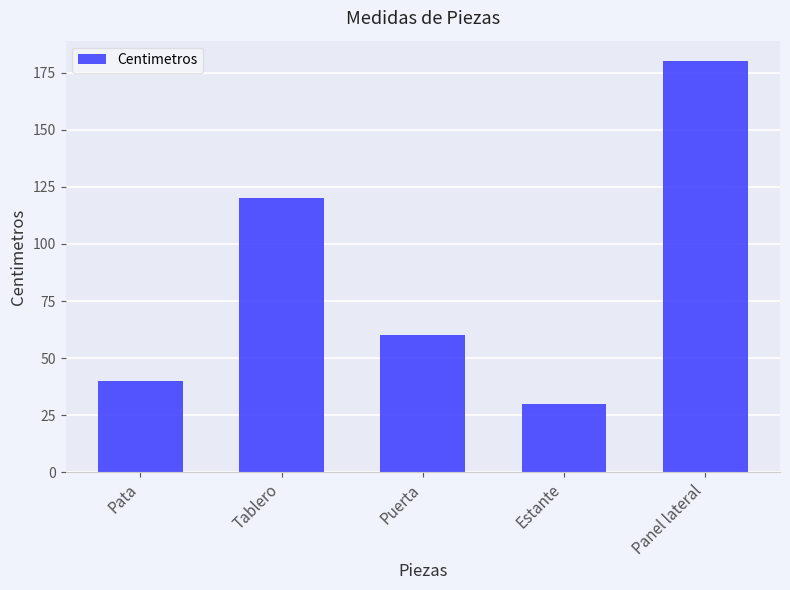

What position from the left is Panel lateral?

5